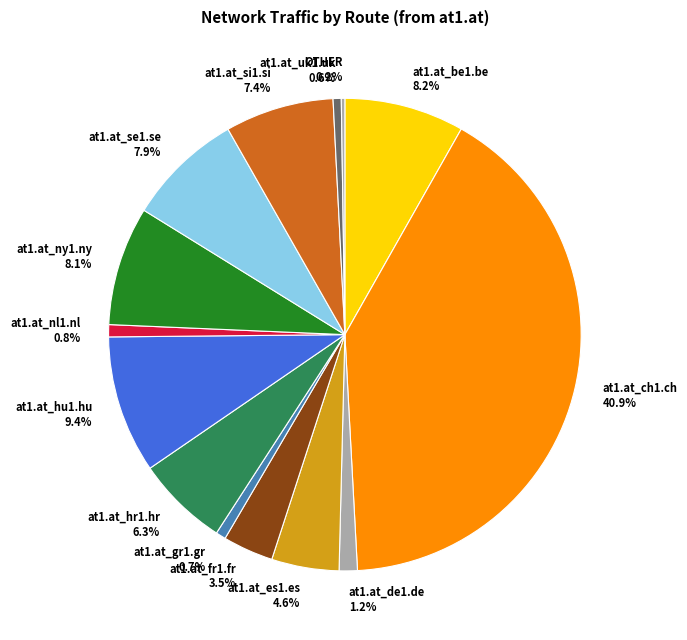

The at1.at_hu1.hu slice represents 1% of the pie. True or false?

False